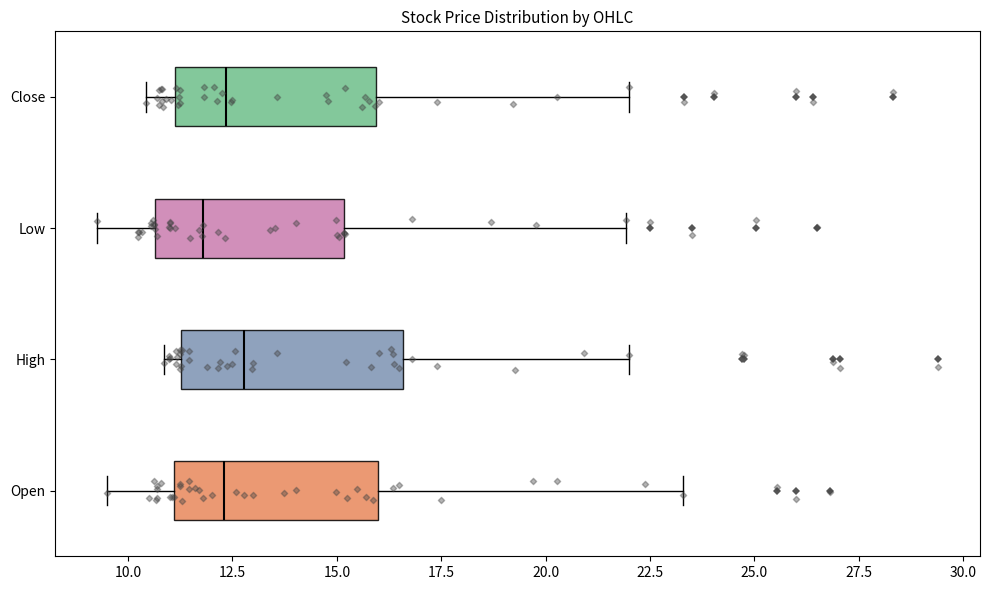

Reading bottom to top, read every box against the x-axis: the position of its median line, the range the box covers, and the ends of its whiskers. The values are not printed on the chart, so give them approximately, as read against the axis.

Open: median 12.5, box 11.0 to 16.0, whiskers 9.5 to 23.5
High: median 13.0, box 11.5 to 16.5, whiskers 11.0 to 22.0
Low: median 12.0, box 10.5 to 15.0, whiskers 9.5 to 22.0
Close: median 12.5, box 11.0 to 16.0, whiskers 10.5 to 22.0